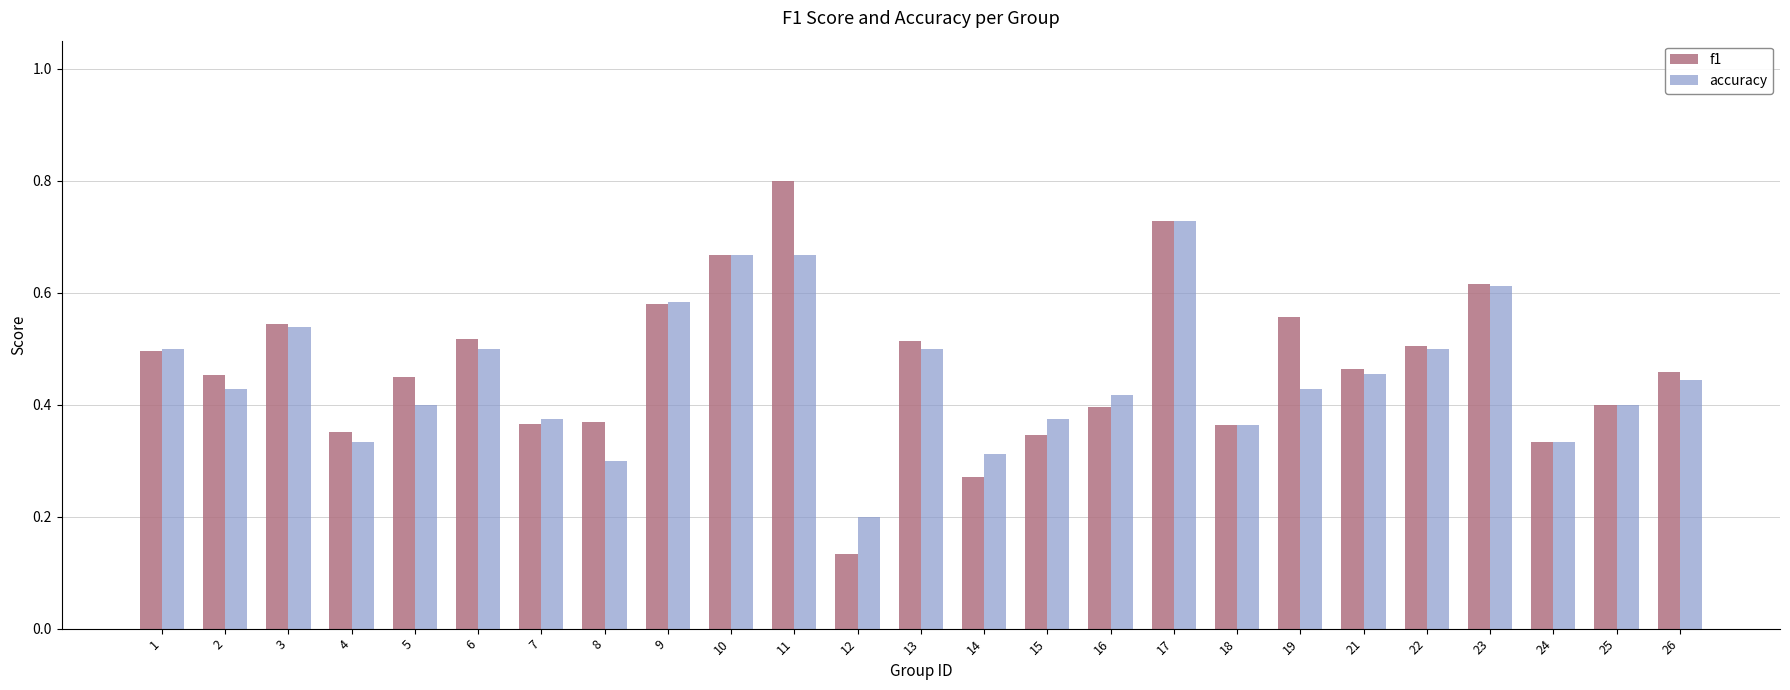

What is the sum of the f1 values at 9 and 7?

0.9